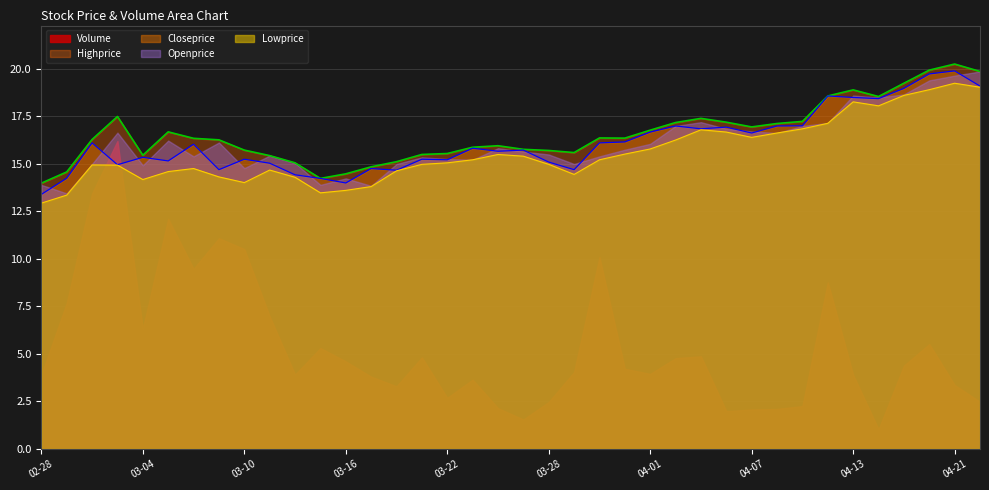

How many intersections are there between Lowprice and Volume?

2